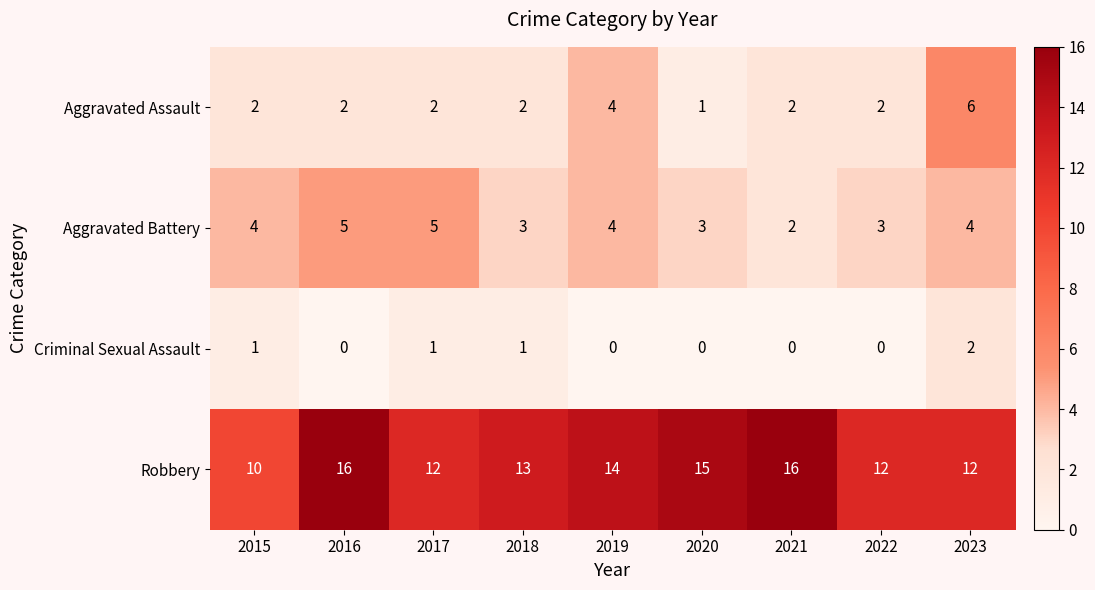

At how many categories does at least one series exceed 3?

9